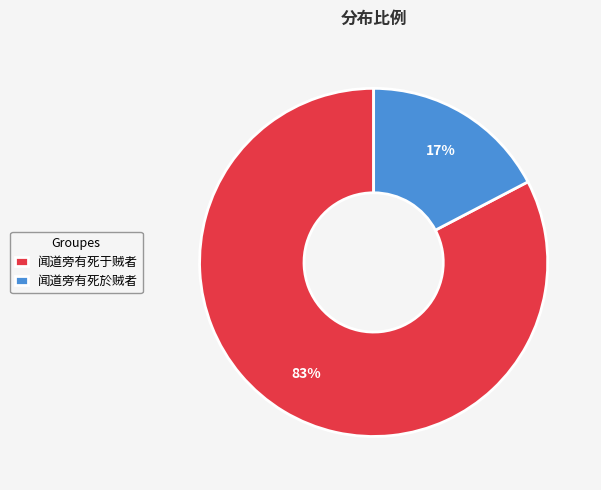

To the nearest percent, what is the combined percentage of 闻道旁有死於贼者 and 闻道旁有死于贼者?

100%